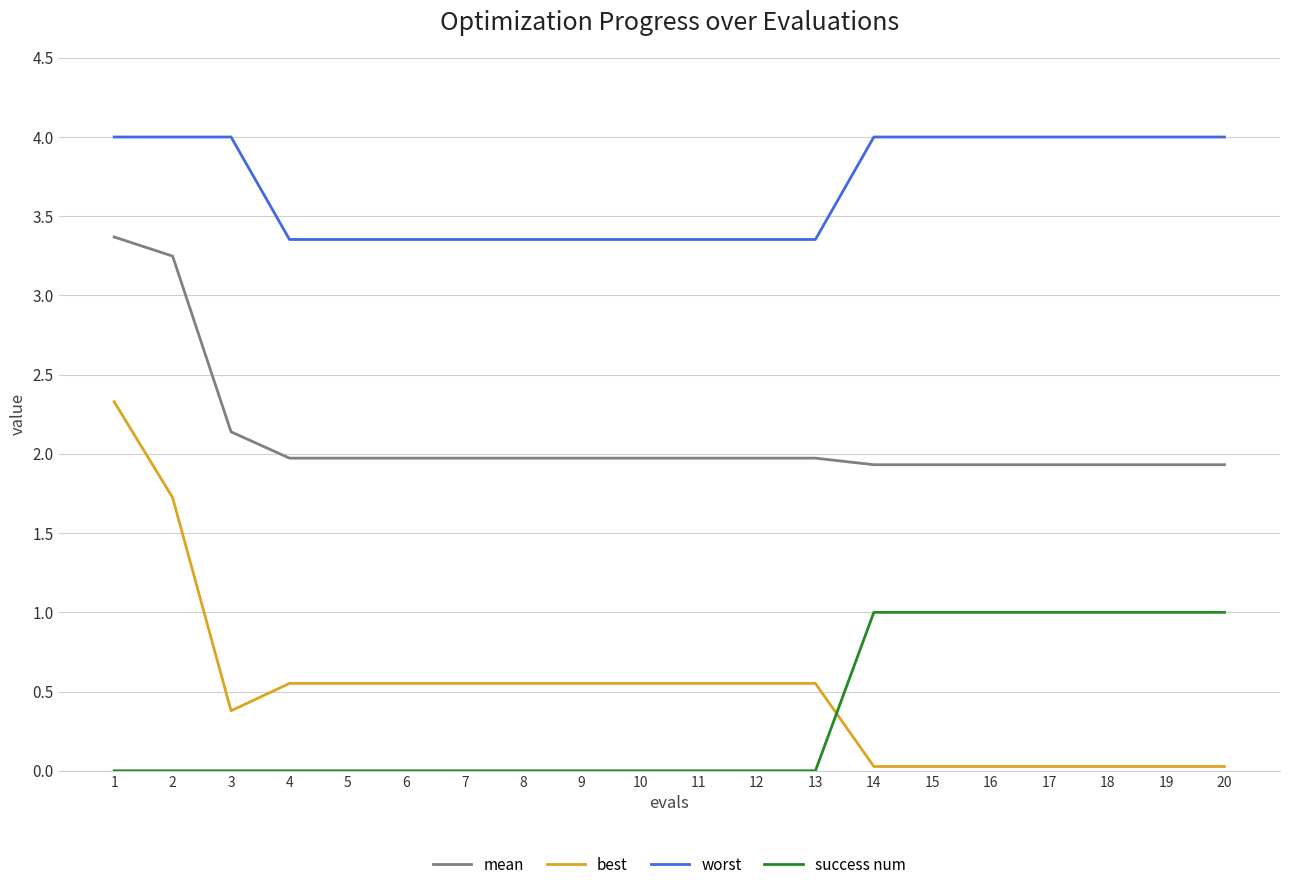

At which category is the sum across all series the highest?

1